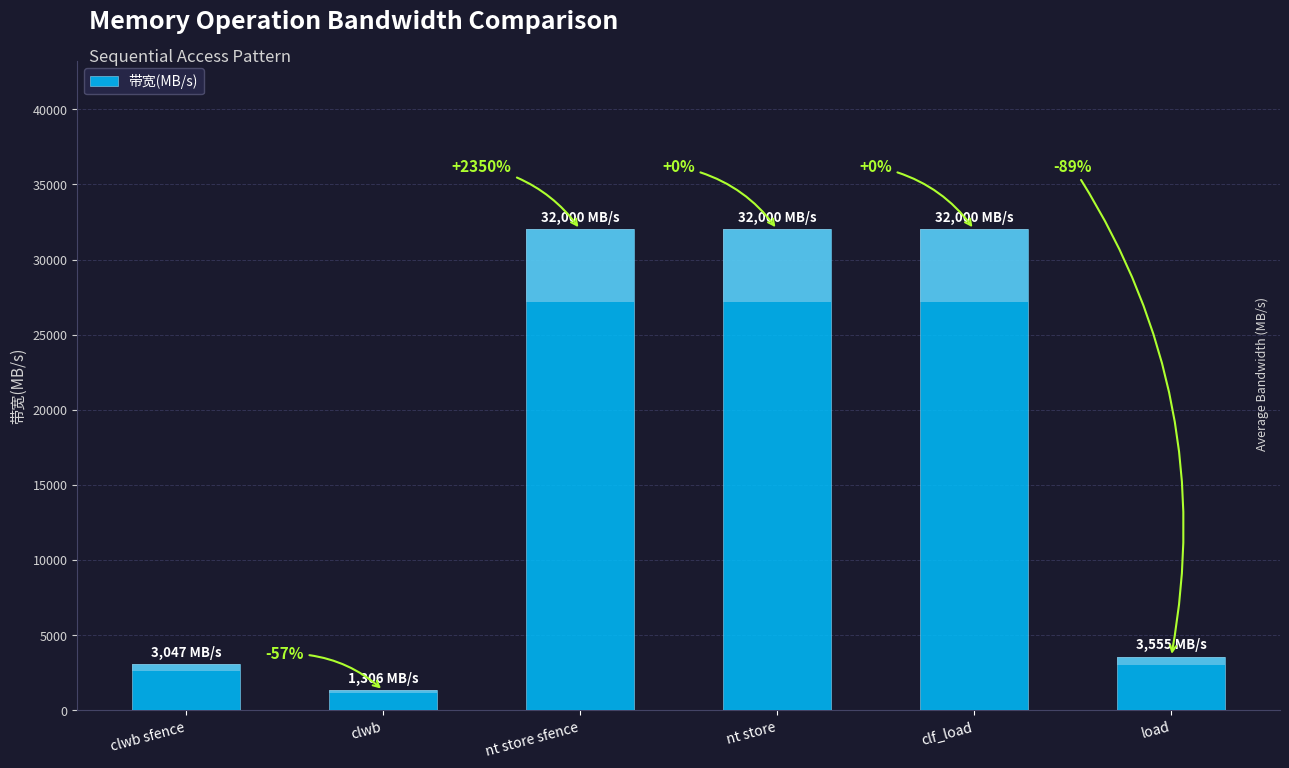

Which label corresponds to the largest value in the chart?

nt store sfence